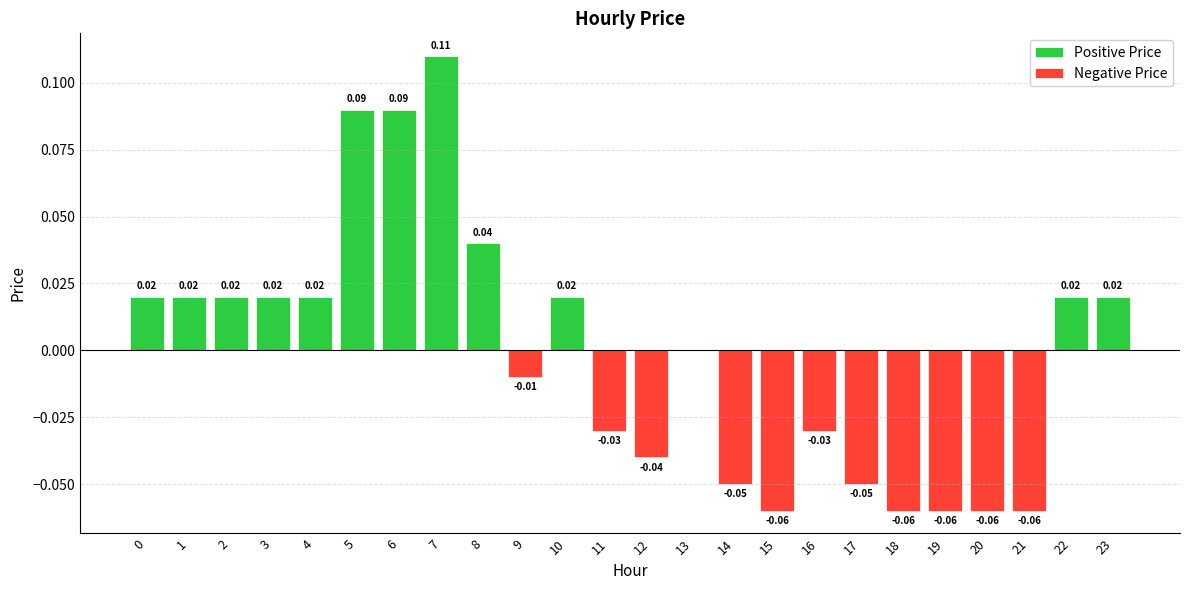

What is the maximum value shown in the chart?

0.1